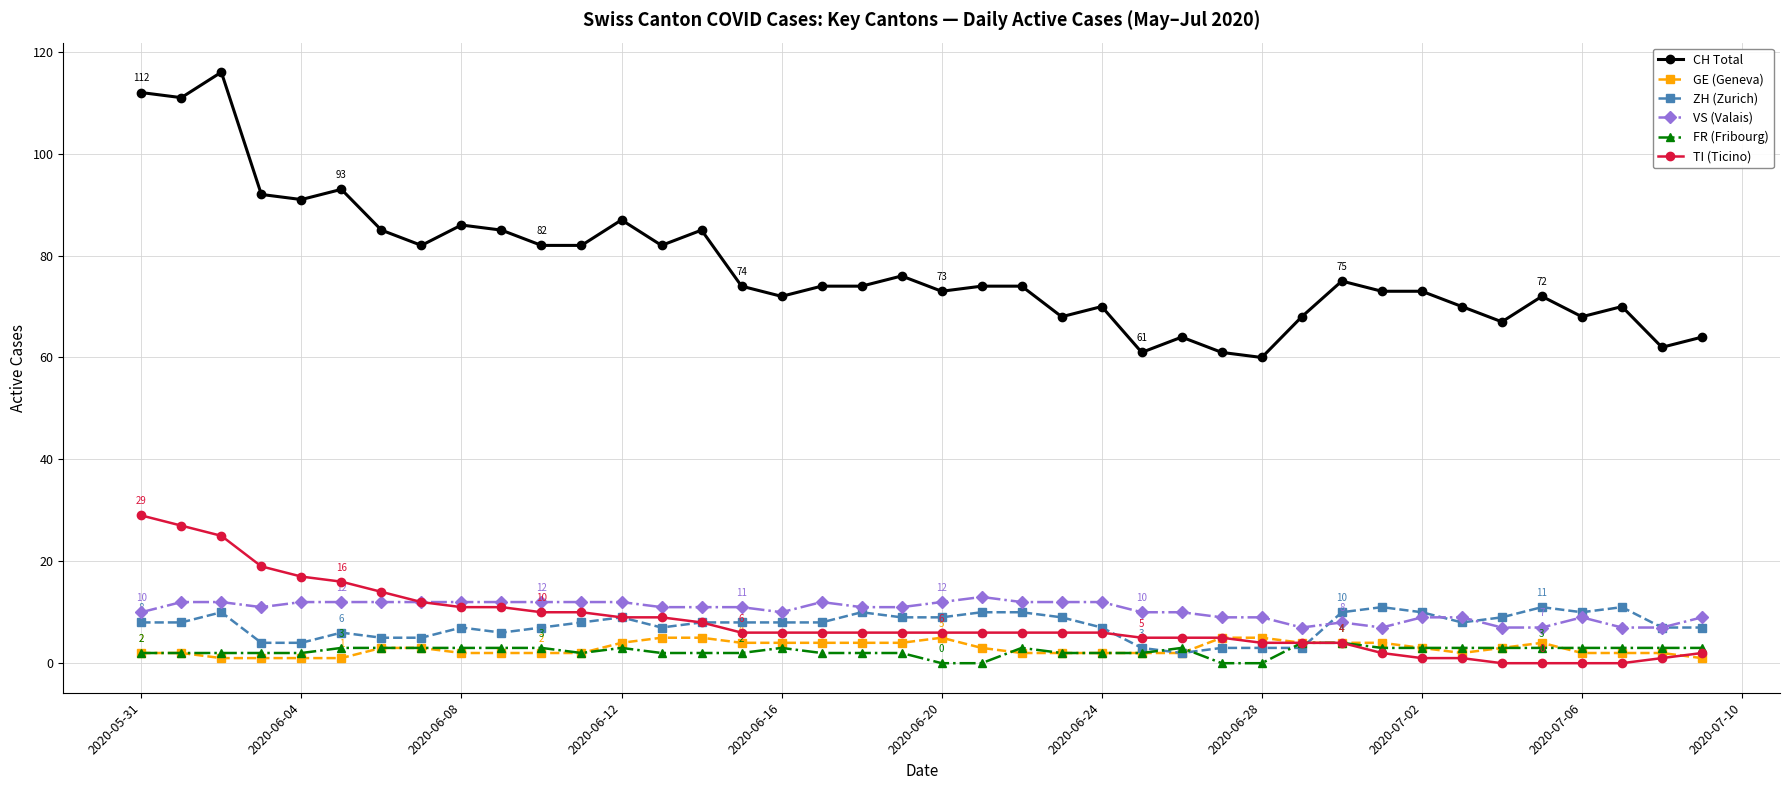

What is the maximum value for CH Total?

116